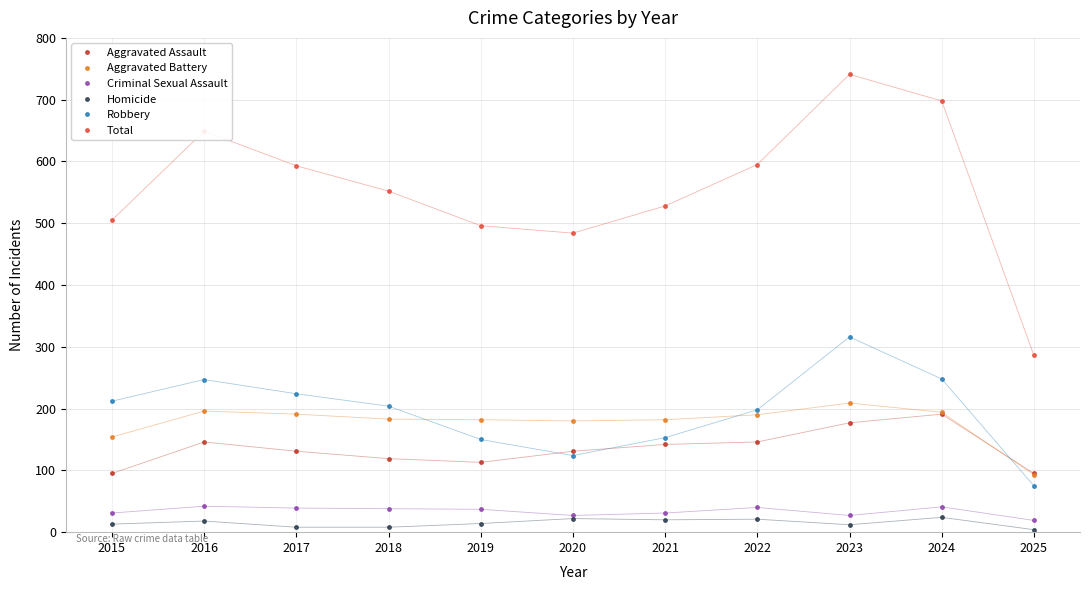

Which category has the highest value across all series?

2023